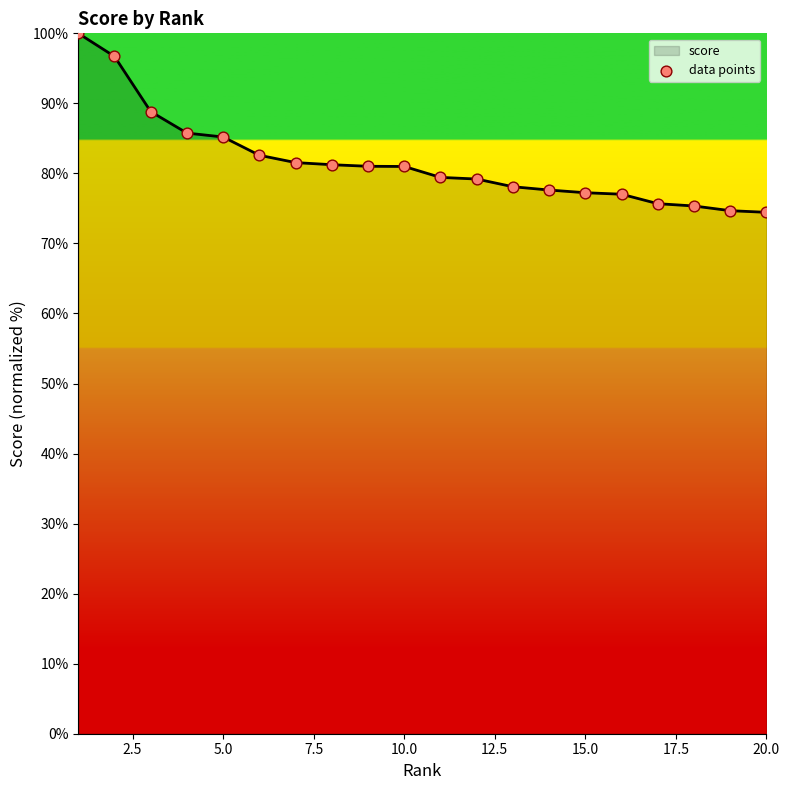

What is the maximum value shown in the chart?

100.0